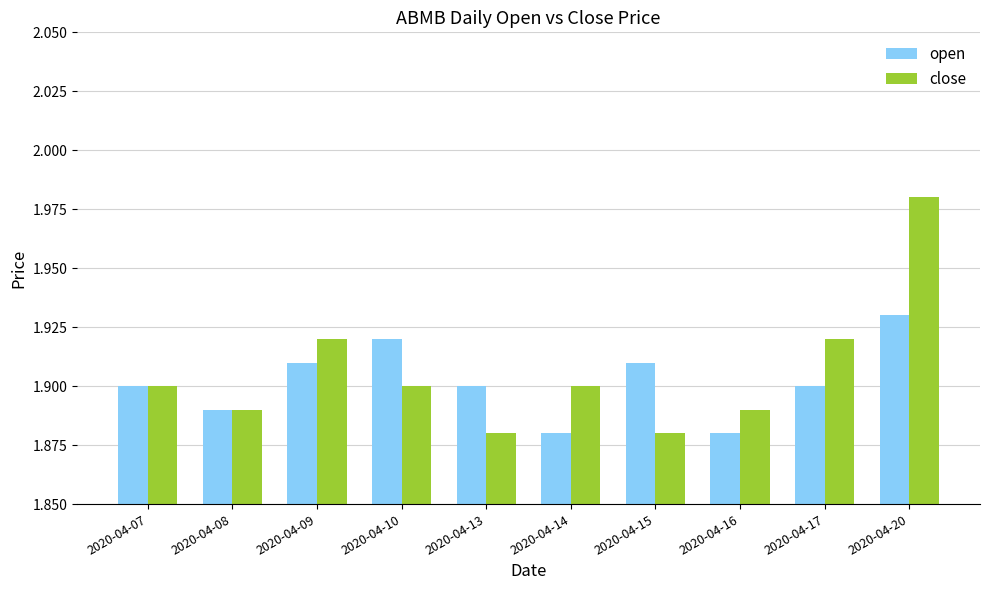

Are the bars grouped side by side (vs. stacked)?

Yes